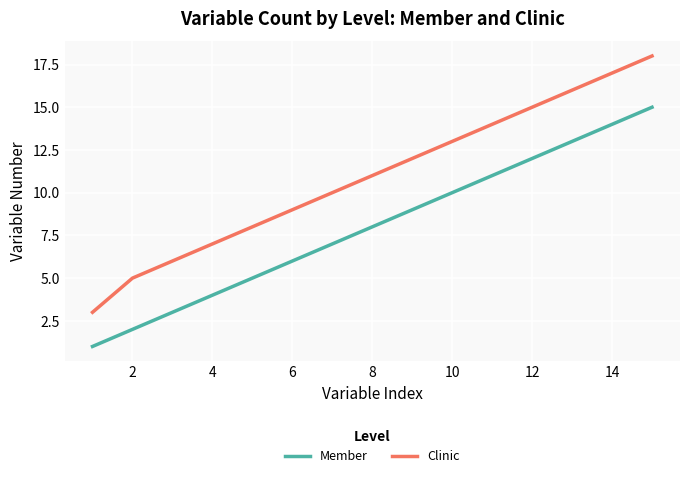

Which series has the largest range (max minus min)?

Clinic